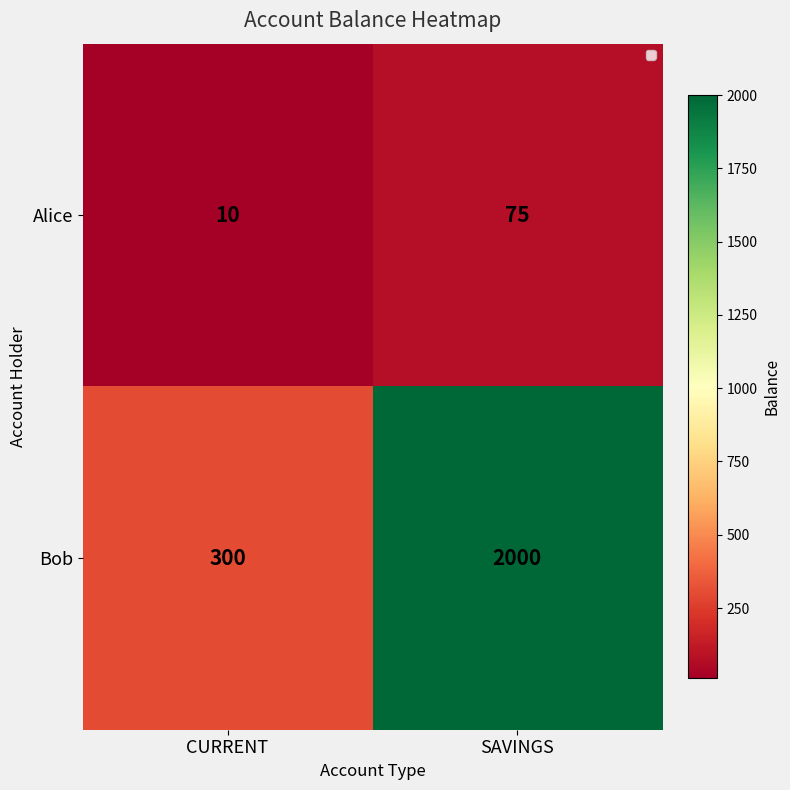

What is the average value of the Bob series?

1150